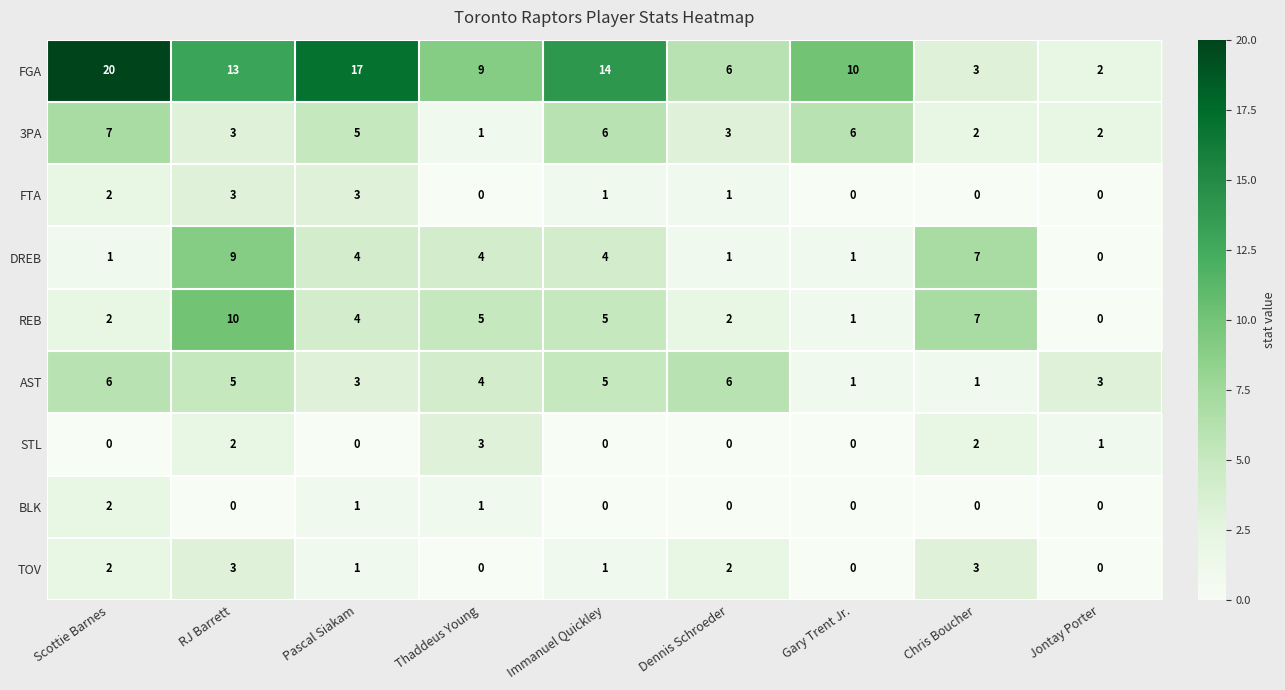

What is the maximum value shown in the chart?

20